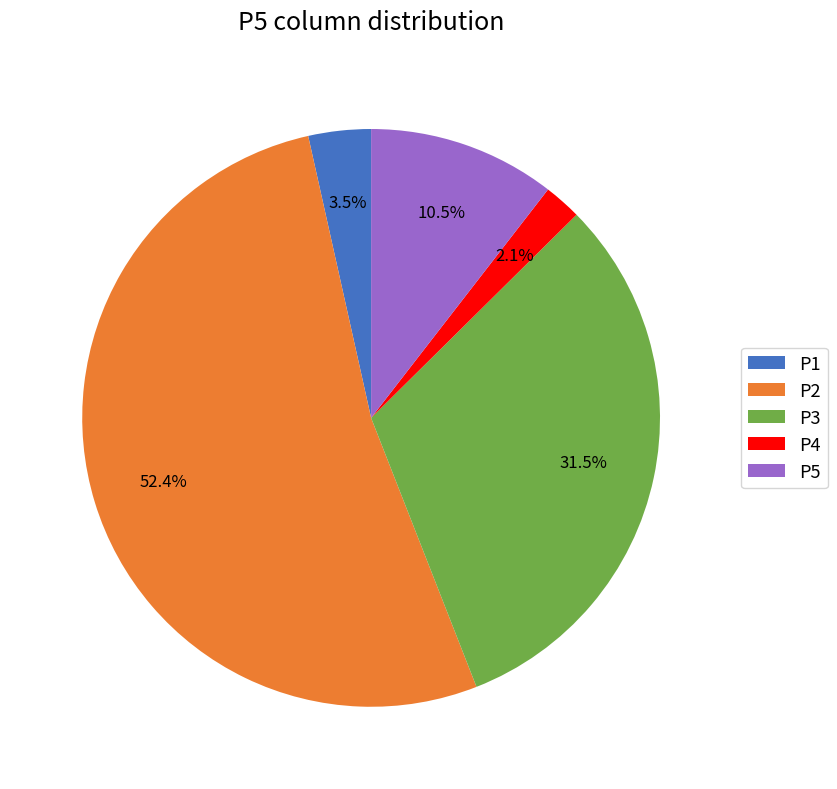

Combined, do P5 and P2 account for over 50%?

Yes